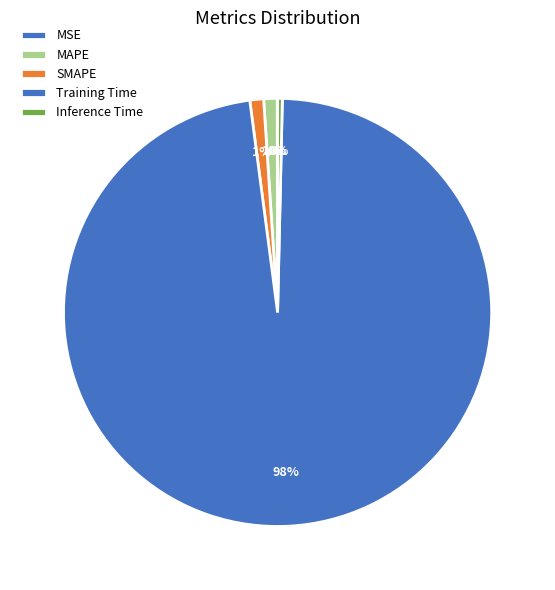

To the nearest percent, what is the difference between the largest and smallest slice percentages?

98%